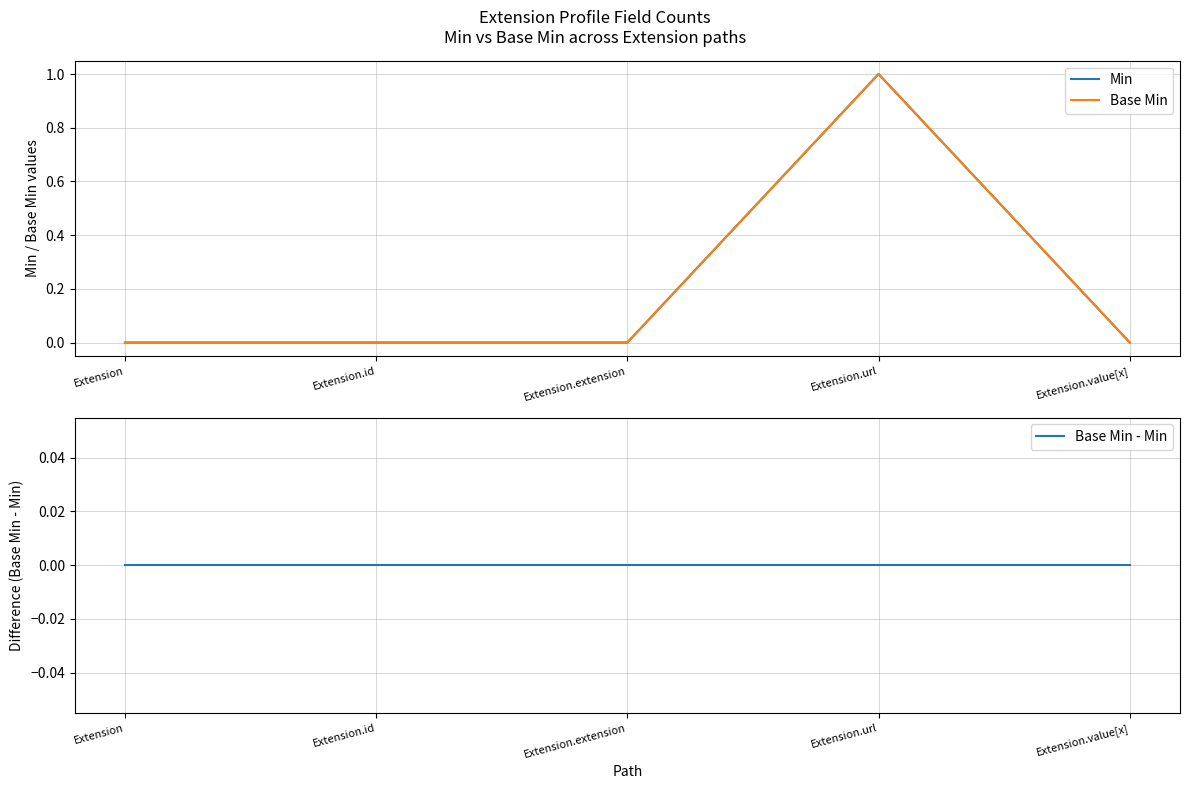

True or false: Min and Base Min - Min intersect in this chart.

False